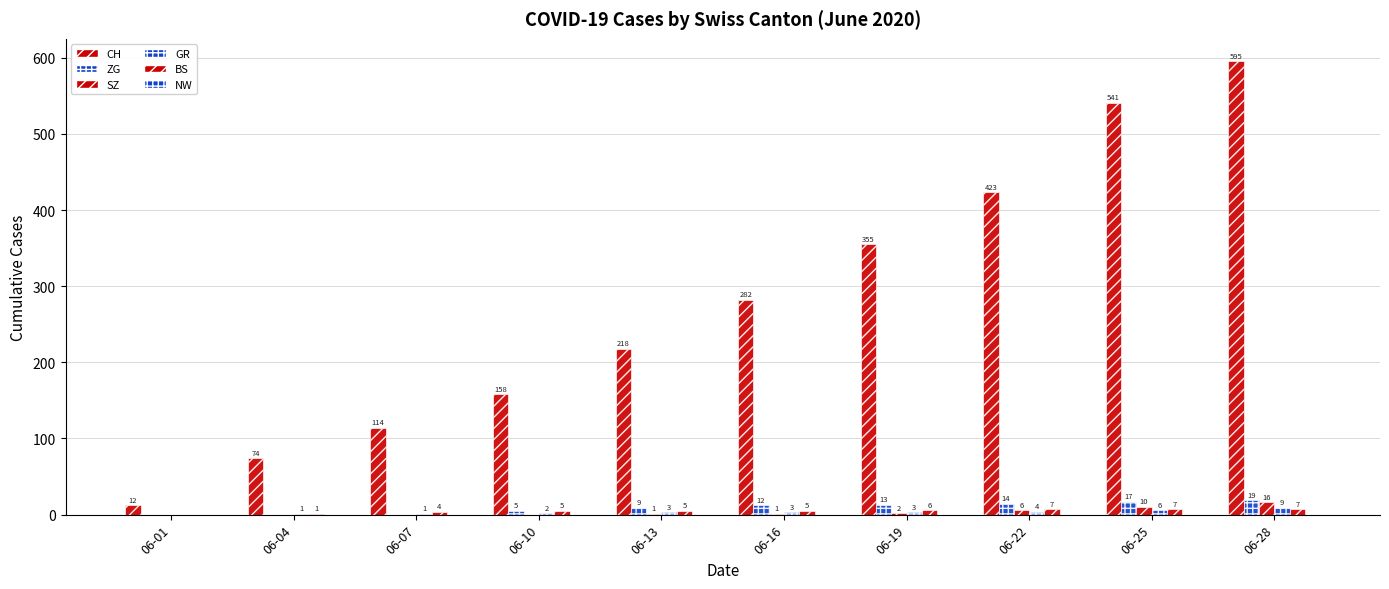

How many groups of bars are there?

10